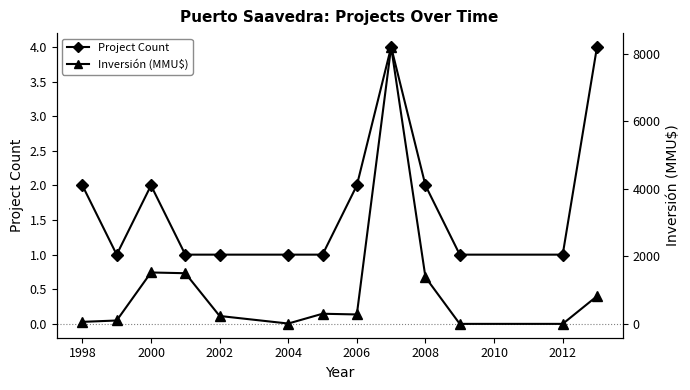

Where is the first local maximum for Project Count?

2000